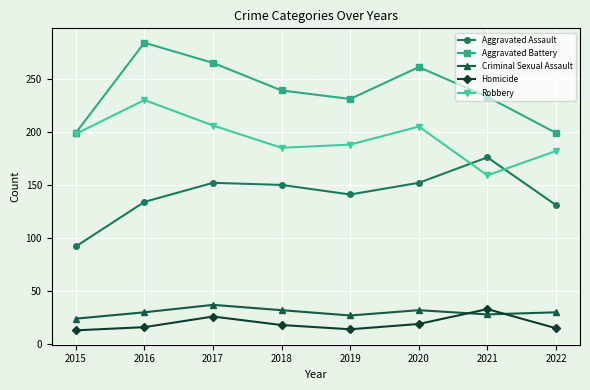

At 2016, list the series in order from smallest to largest.

Homicide, Criminal Sexual Assault, Aggravated Assault, Robbery, Aggravated Battery